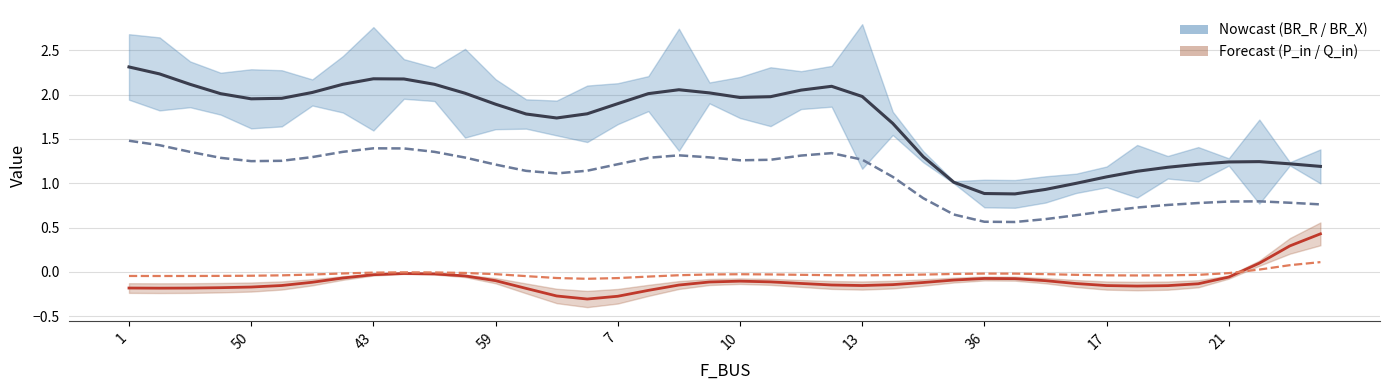

What is the difference between the second highest and second lowest values in the Q_in (×10) series?

0.1